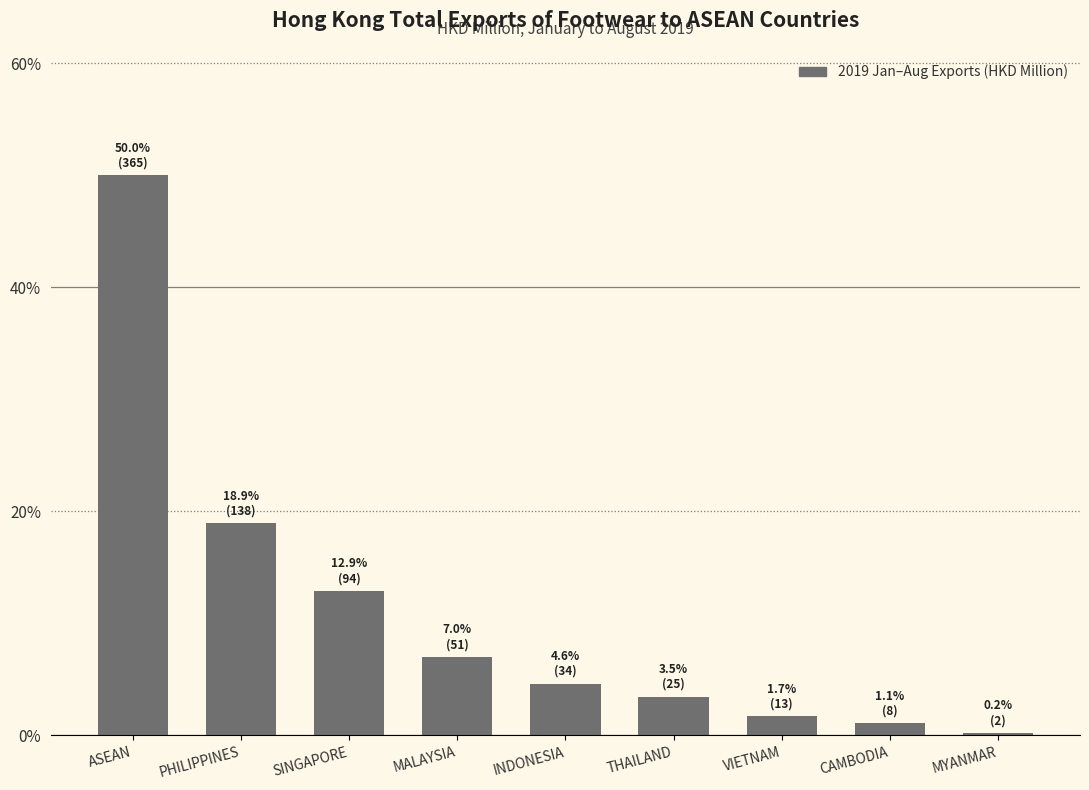

What position from the right is MALAYSIA?

6